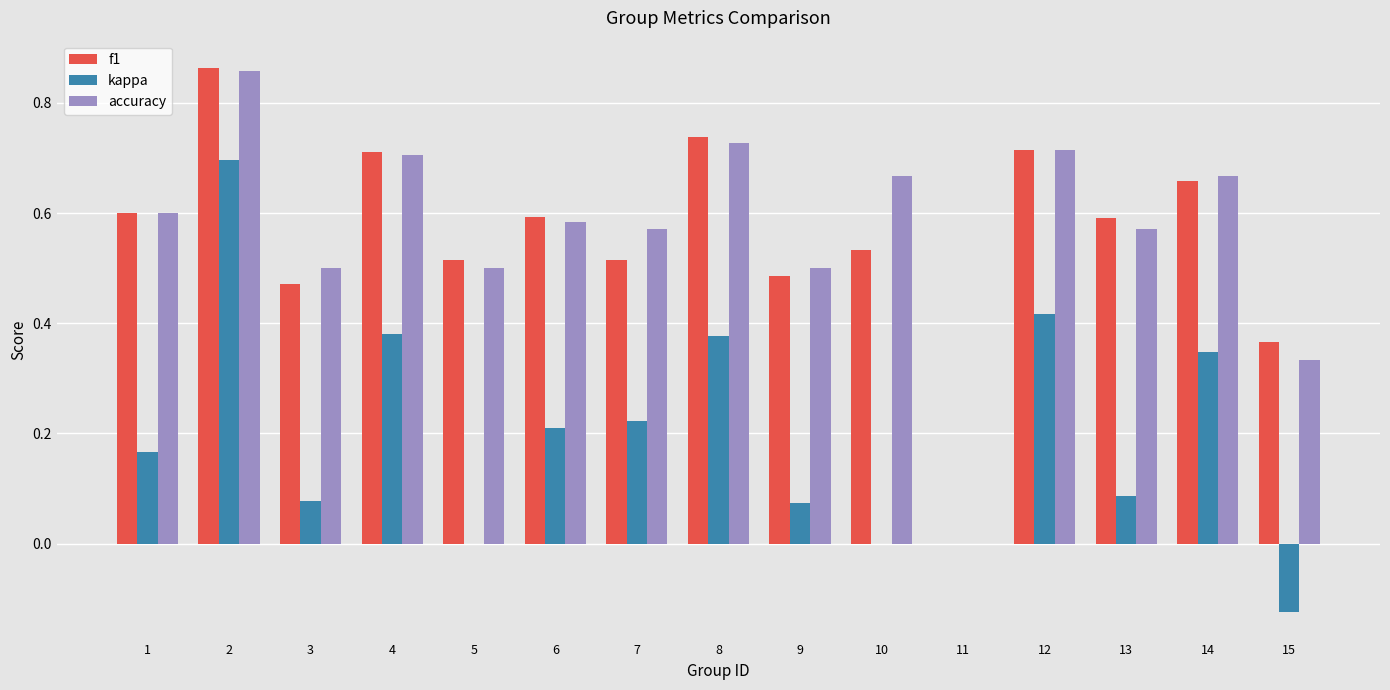

True or false: f1 has a value of 0.0 at 11.

True